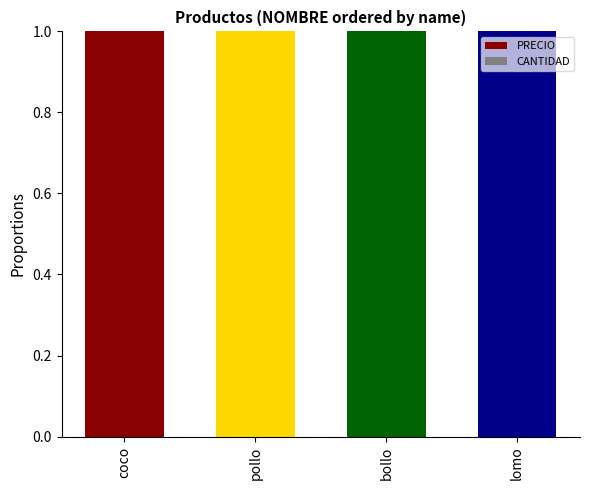

Is it true that PRECIO equals 1.5 at pollo?

False